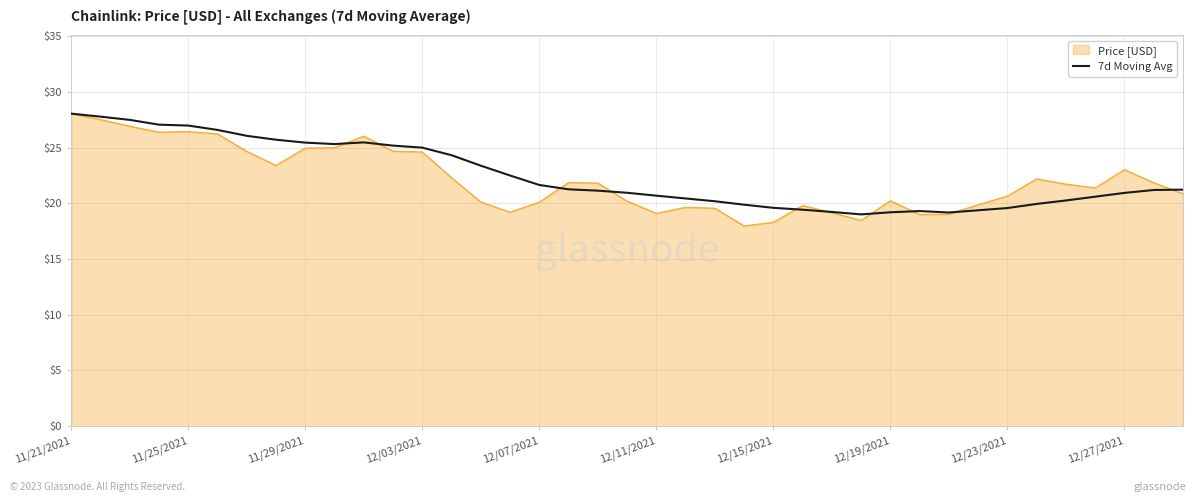

Which series has the largest range (max minus min)?

Price [USD]